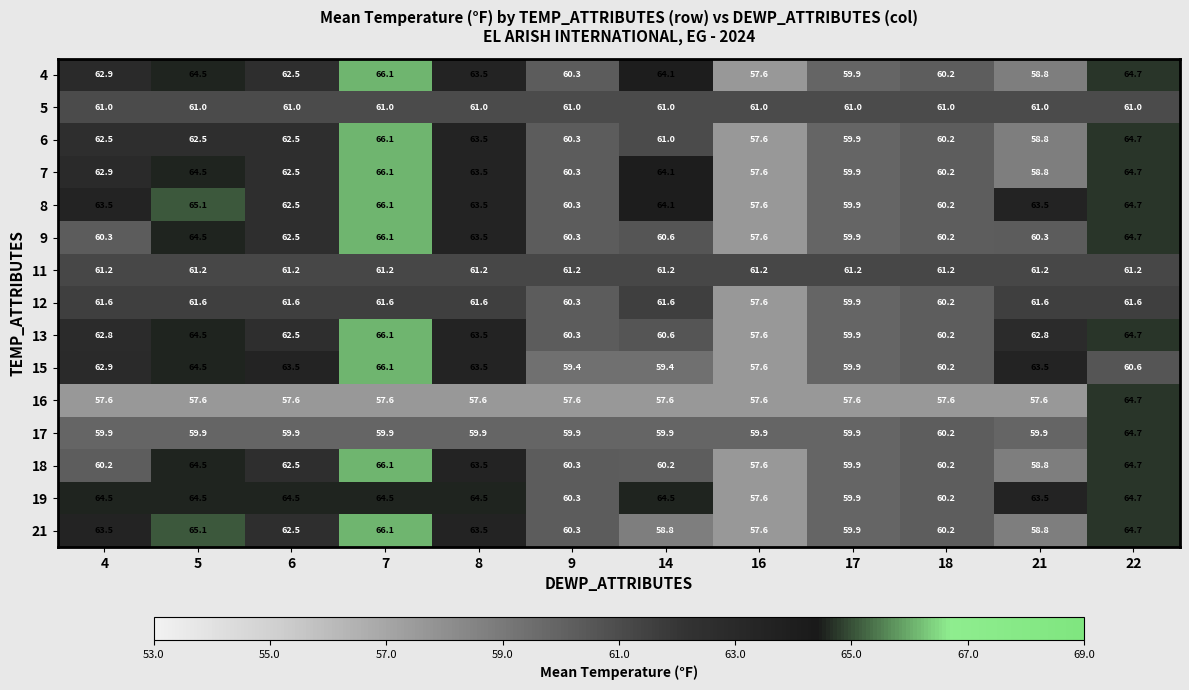

What is the minimum value shown in the chart?

57.6